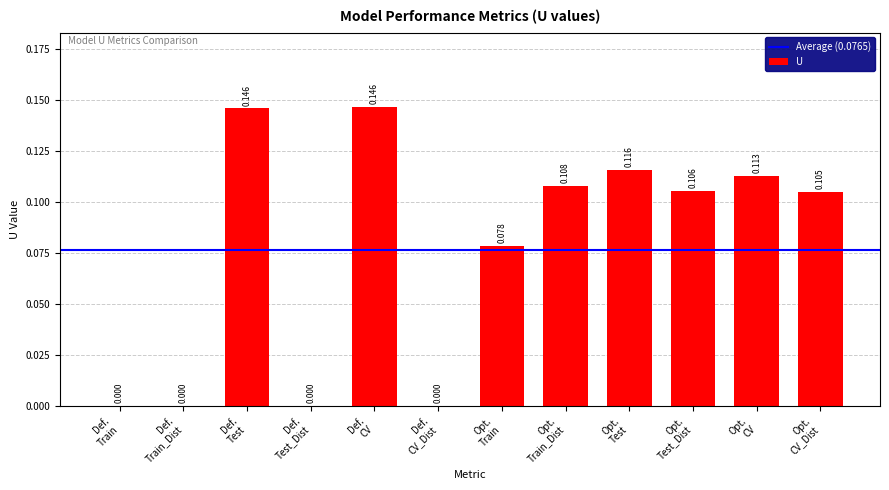

What is the difference between the maximum and minimum values?

0.1